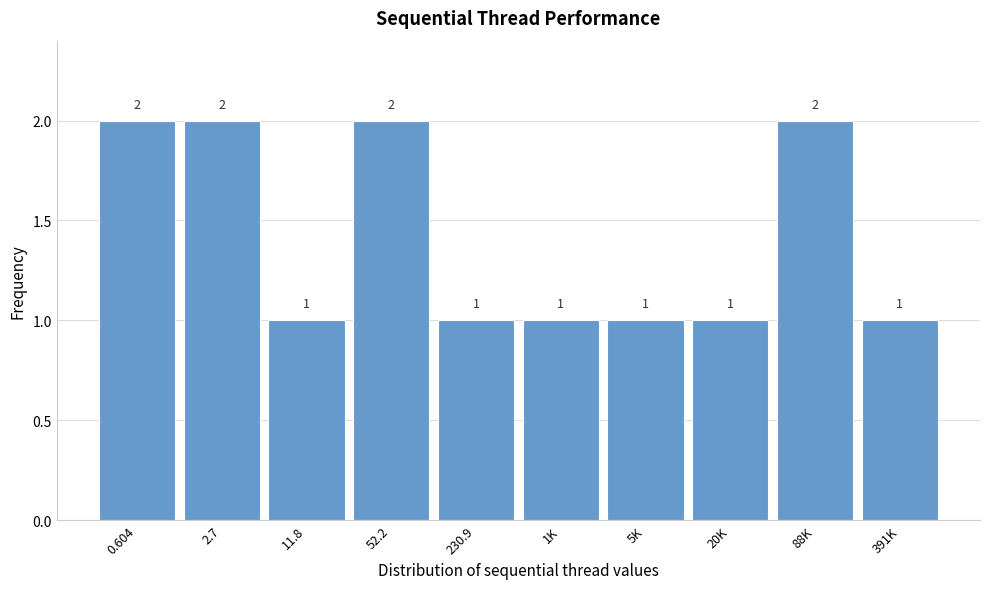

Reading left to right, extract all data points from this chart.

0.604=2	2.7=2	11.8=1	52.2=2	230.9=1	1K=1	5K=1	20K=1	88K=2	391K=1